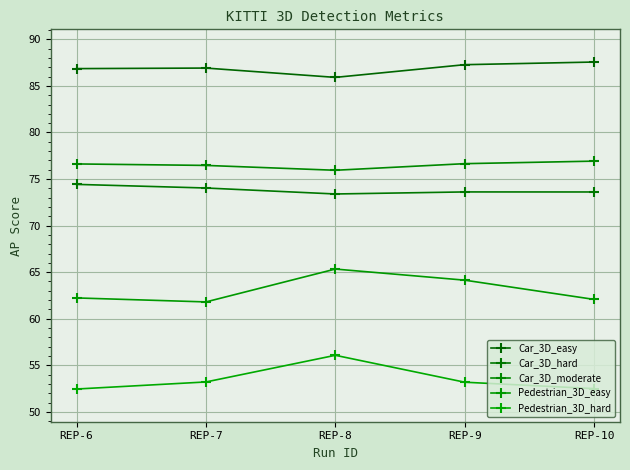

The value of Car_3D_moderate at REP-10 is 41.1. True or false?

False